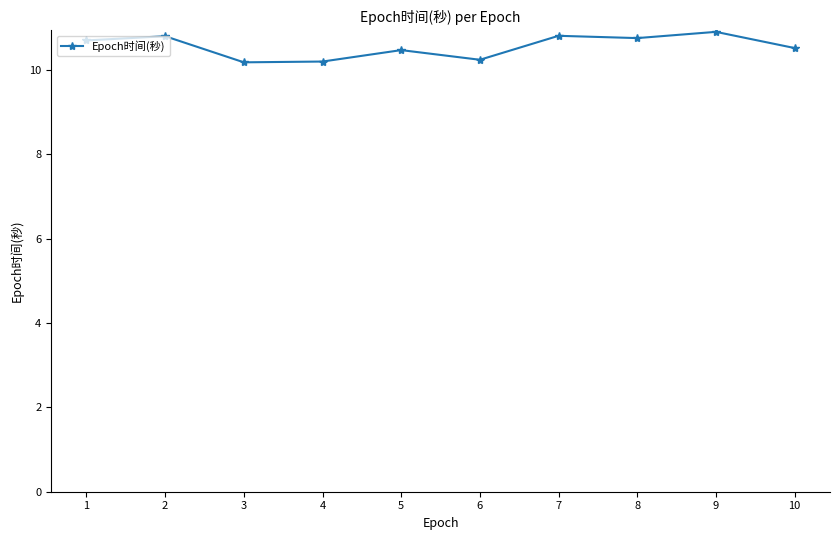

What is the difference between the maximum and second lowest values?

0.7